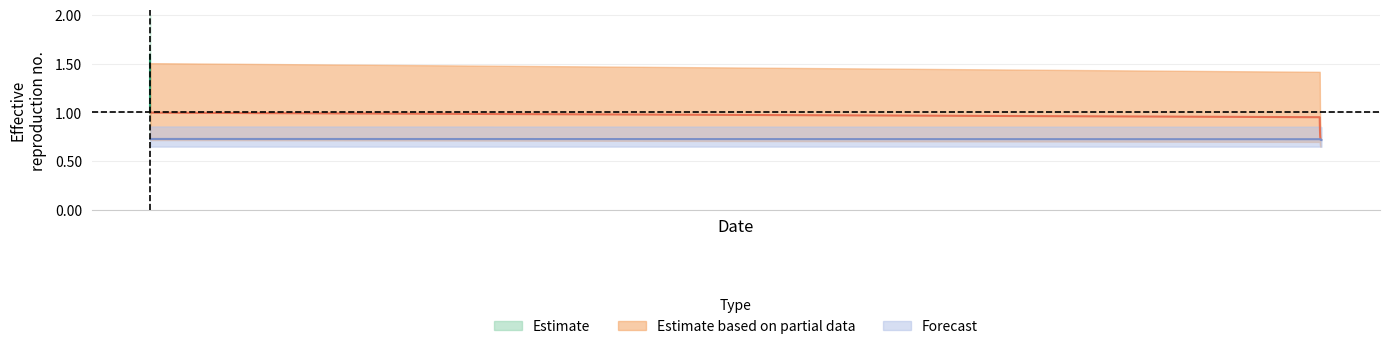

Is it true that r_lower equals 0.3 at 9?

False